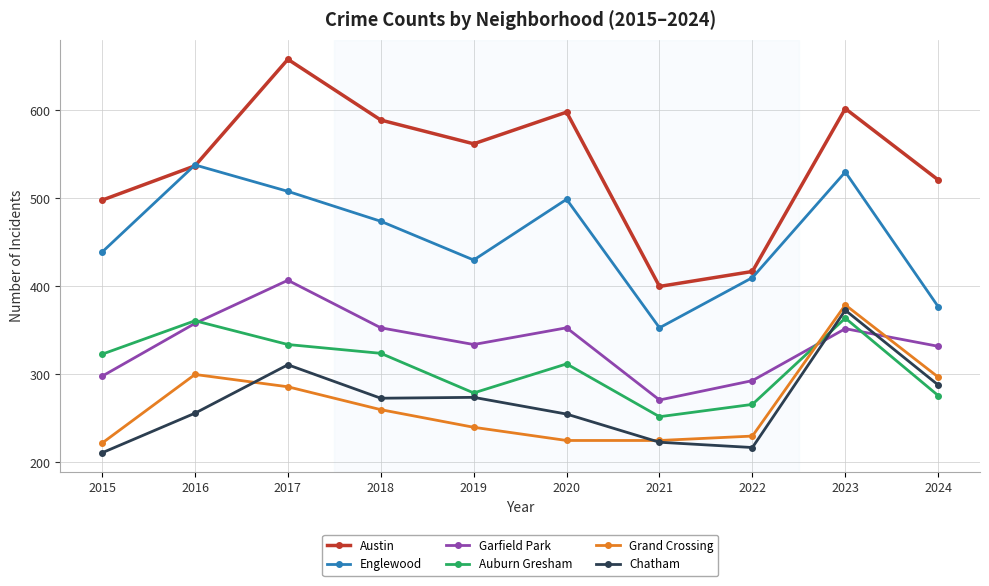

What is the difference between the maximum and minimum values in the Grand Crossing series?

157